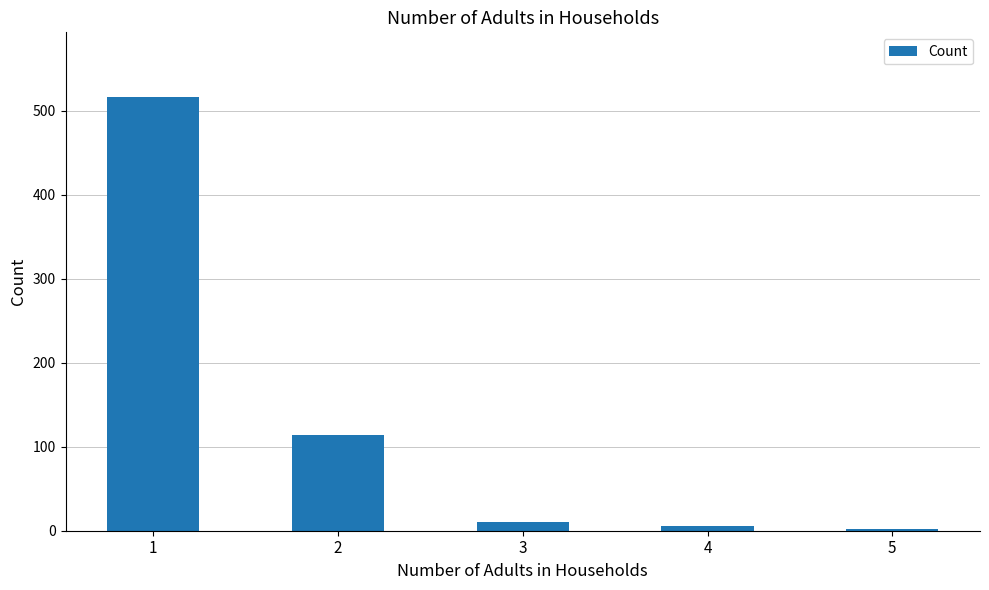

Reading left to right, transcribe all the data shown in this chart.

1=516	2=114	3=10	4=6	5=2